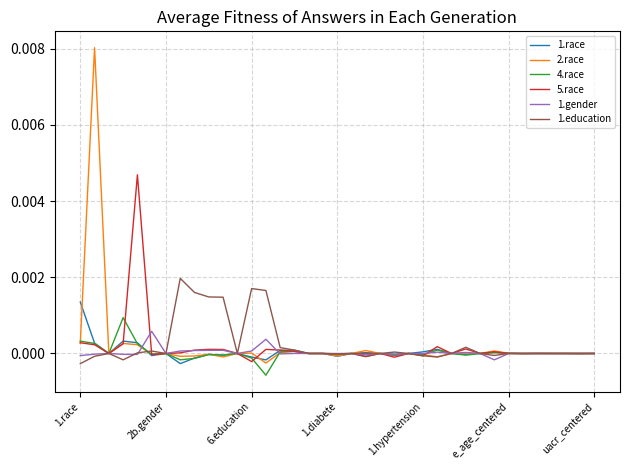

Which series has the largest range (max minus min)?

2.race